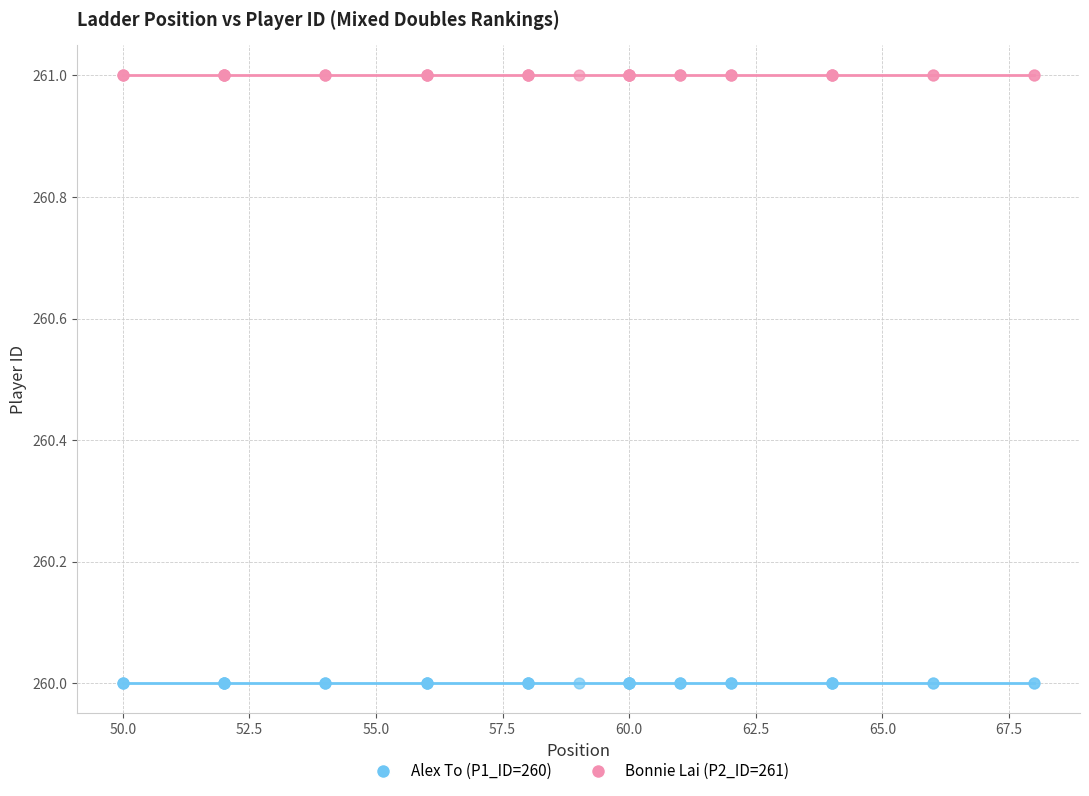

What are all the series names shown in the legend?

Alex To (P1_ID=260), Bonnie Lai (P2_ID=261)